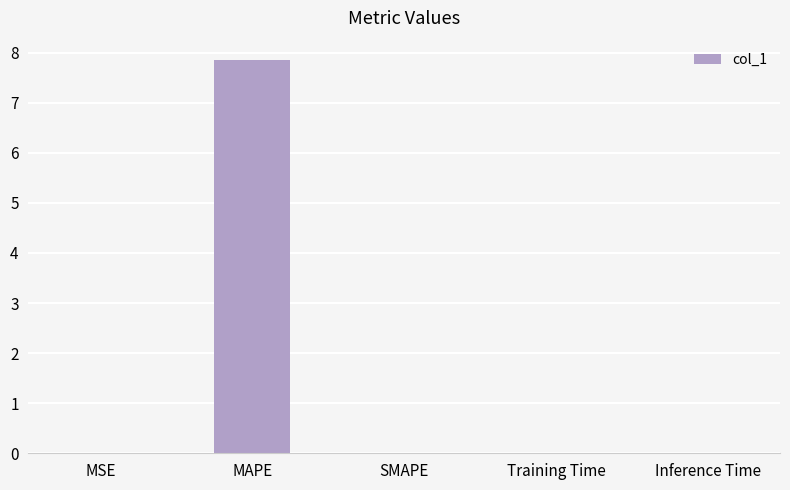

What is the change in value from MAPE to SMAPE?

-7.8